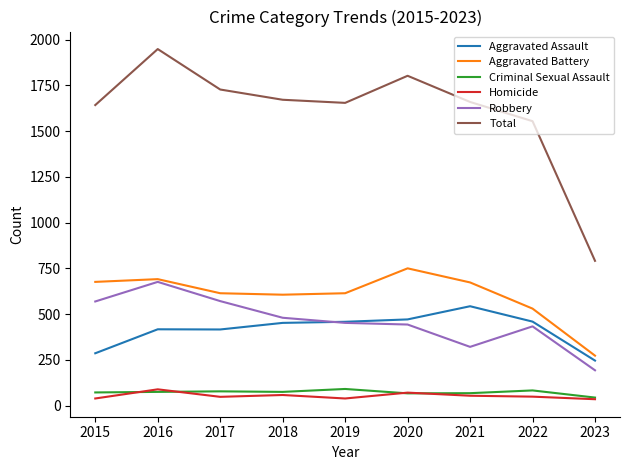

The value of Aggravated Assault at 2018 is 639. True or false?

False